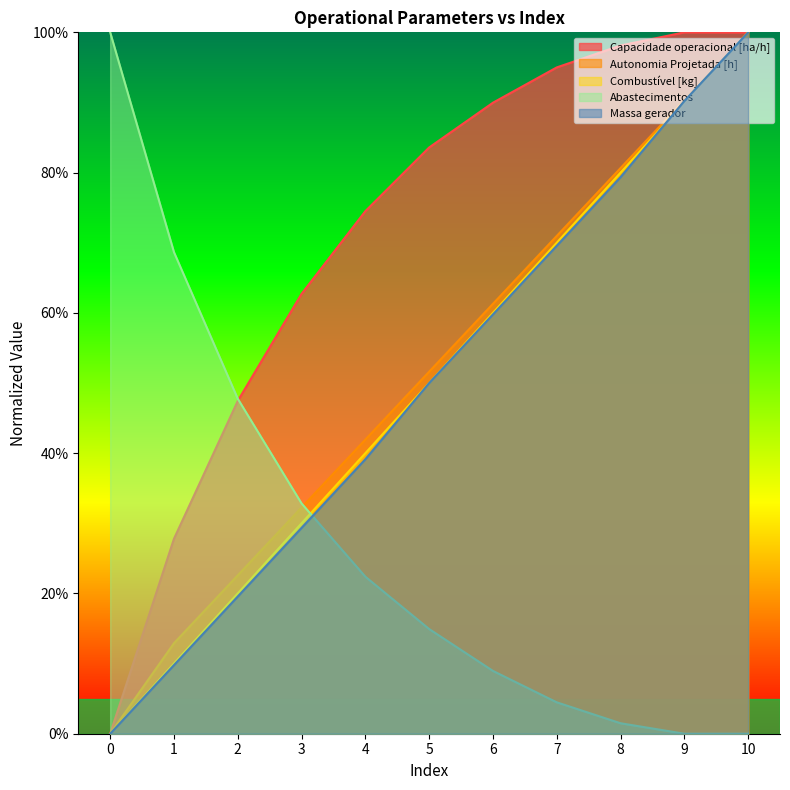

After their last crossing, which series has the higher values: Combustível [kg] or Massa gerador?

Massa gerador